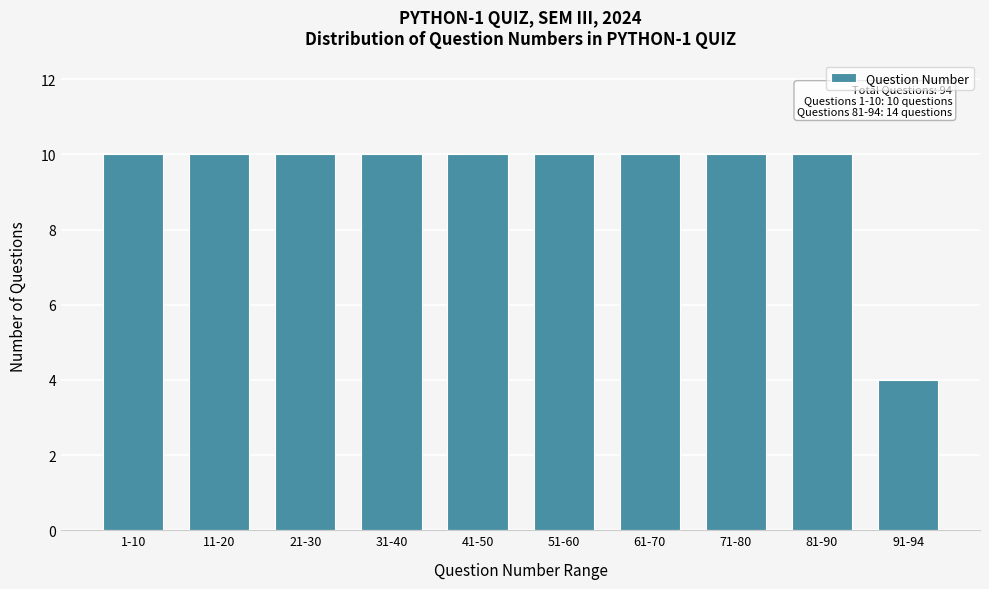

Reading left to right, list all the values displayed in this chart.

10	10	10	10	10	10	10	10	10	4